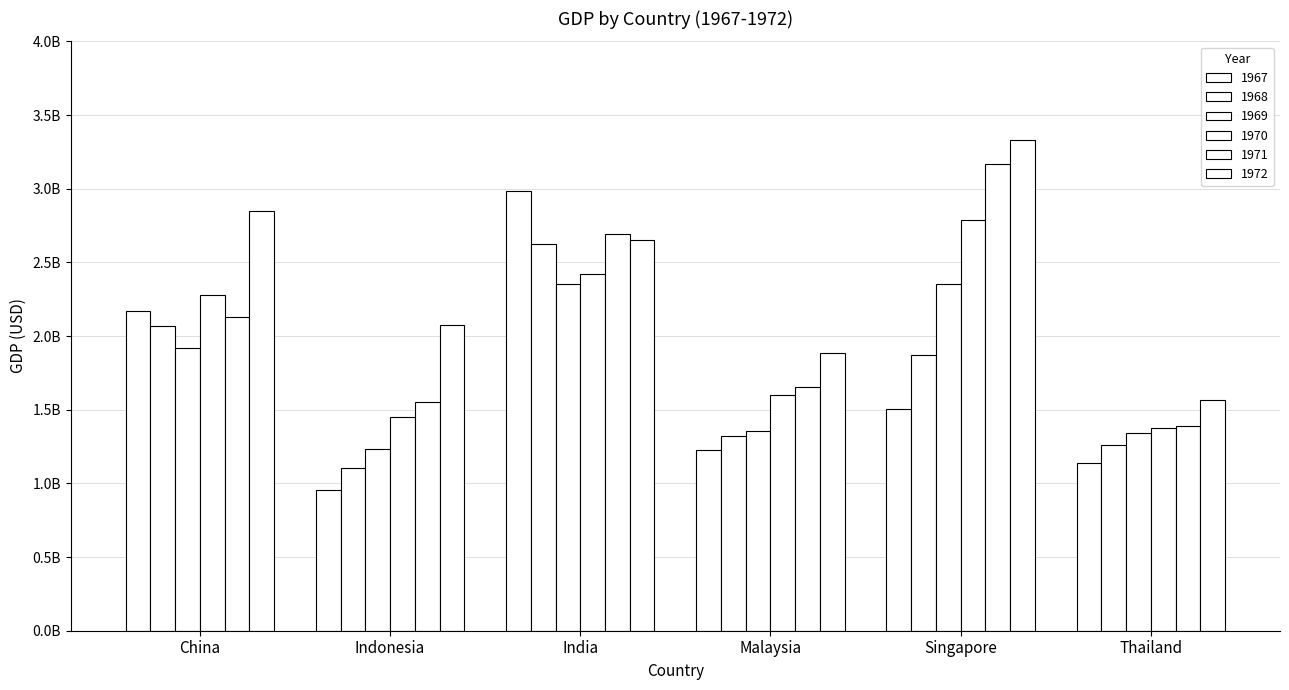

The value of 1968 at Singapore is 2953968312.7. True or false?

False